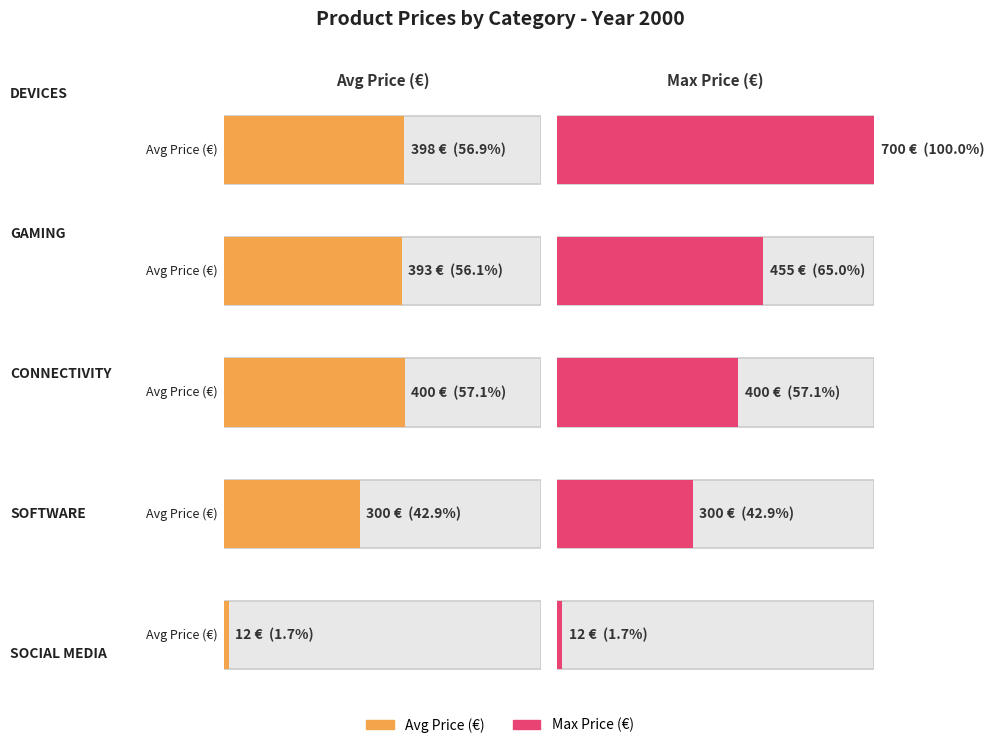

The value at PlayStation 2 is 682. True or false?

False